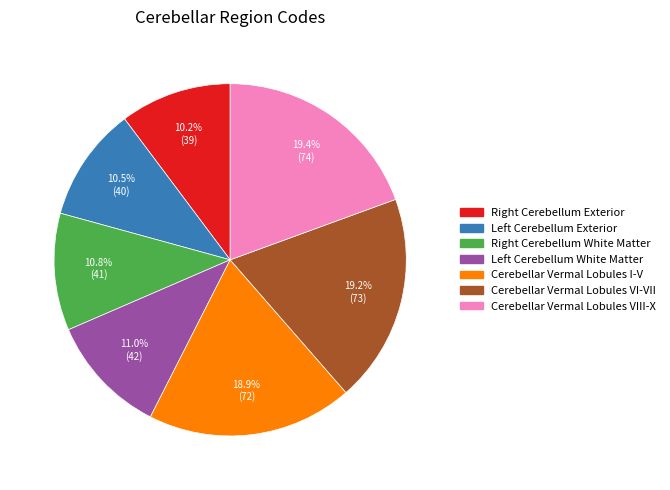

Count the number of slices in the pie.

7